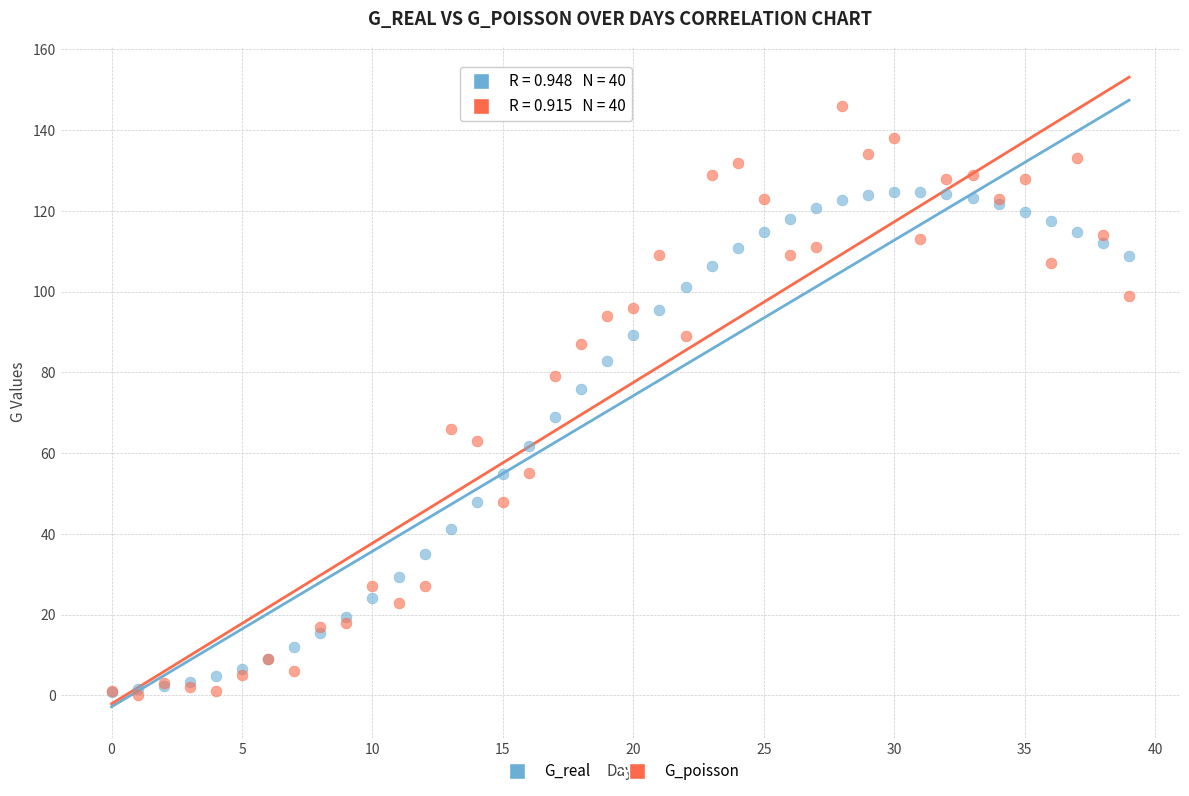

What are all the series names shown in the legend?

G_real, G_poisson